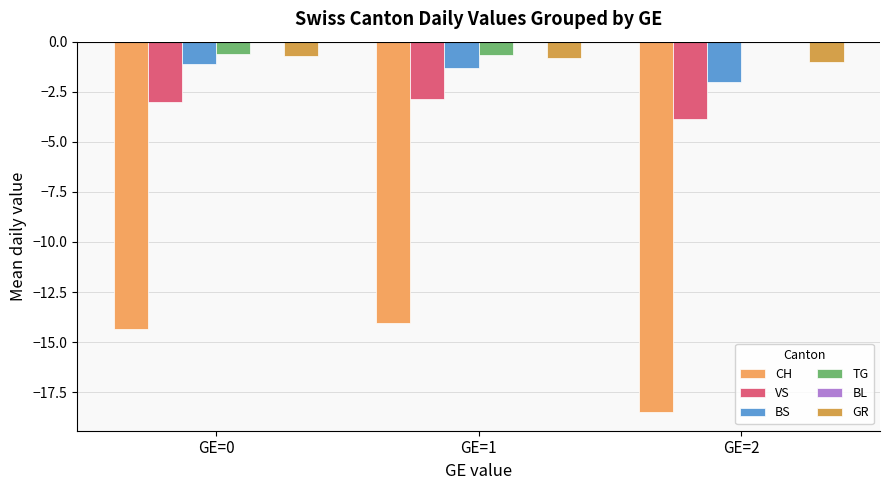

What is the difference between the highest and lowest values at GE=1?

14.1